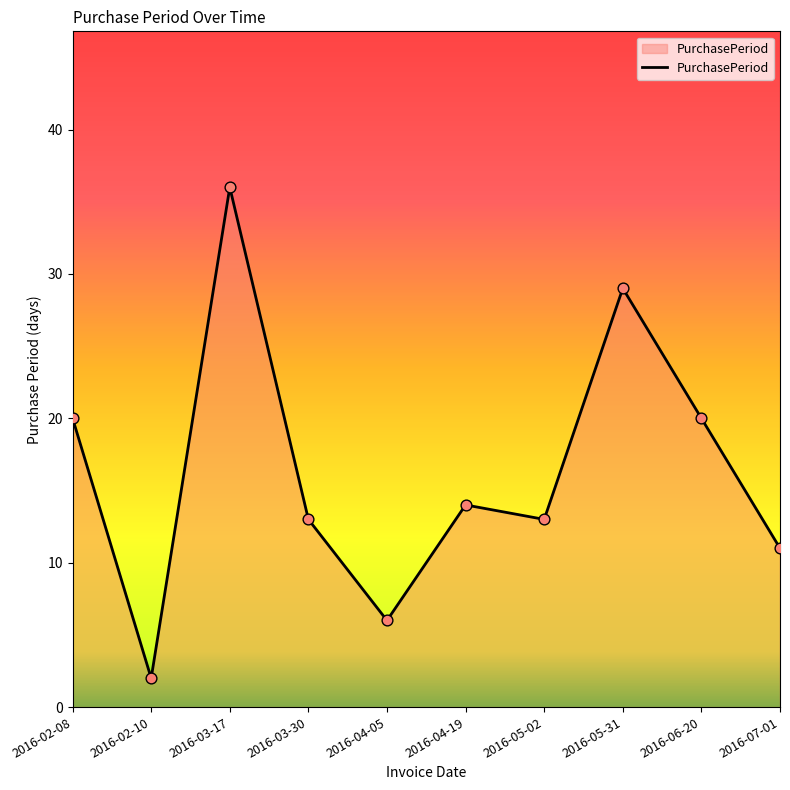

What is the change in value from 2016-03-17 to 2016-03-30?

-23